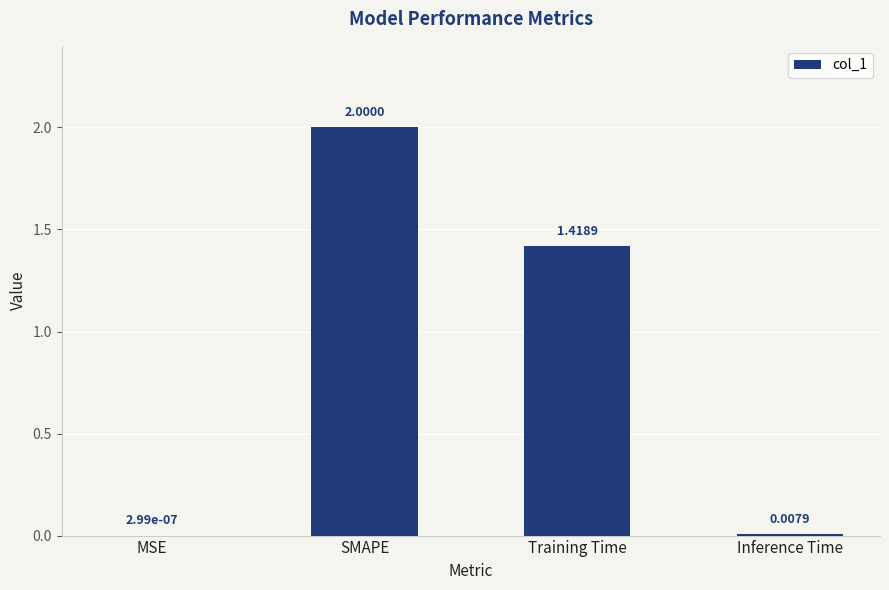

Between SMAPE and MSE, which is larger?

SMAPE